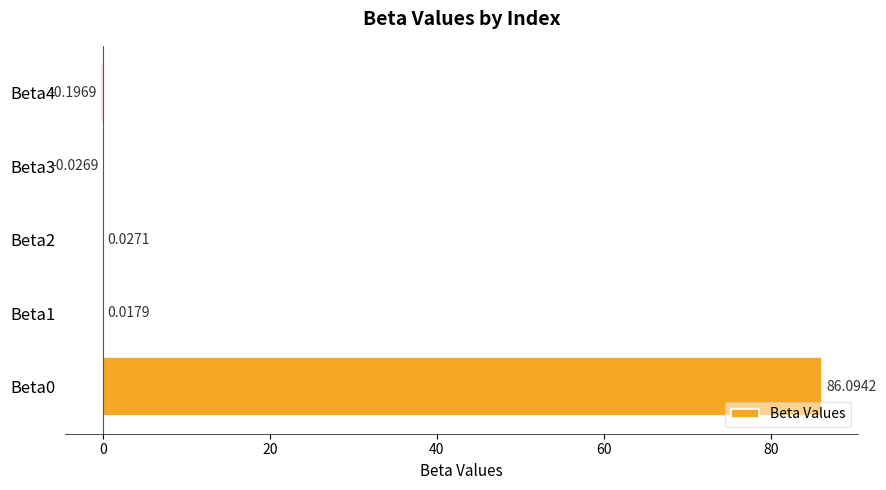

What is the sum of all values?

85.9